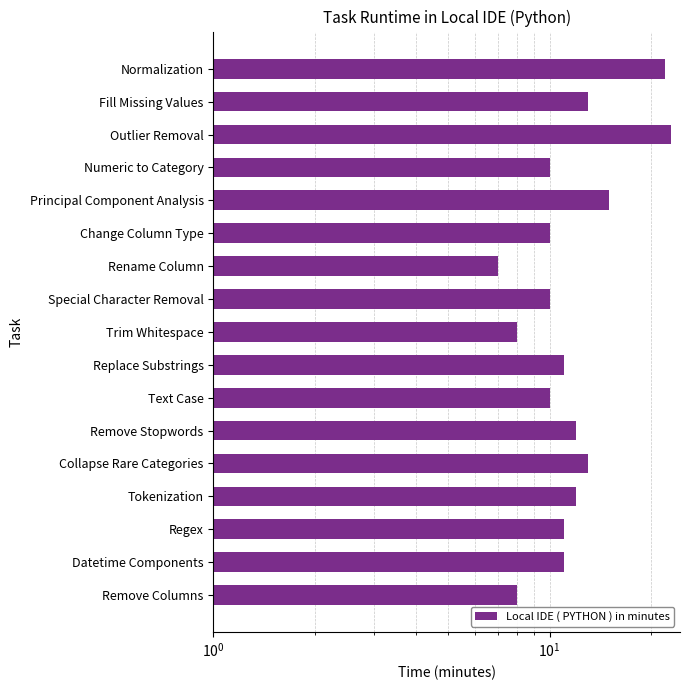

How many categories are shown in the chart?

17